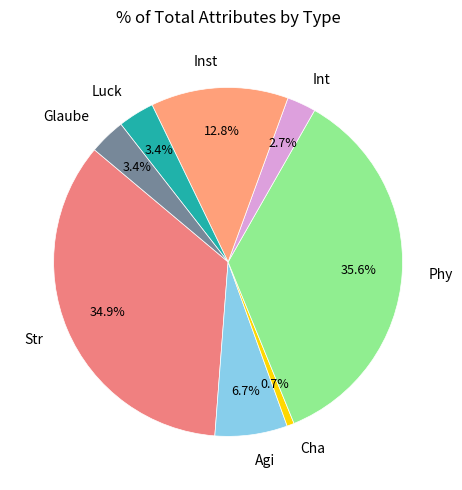

Between Str and Glaube, which is larger?

Str